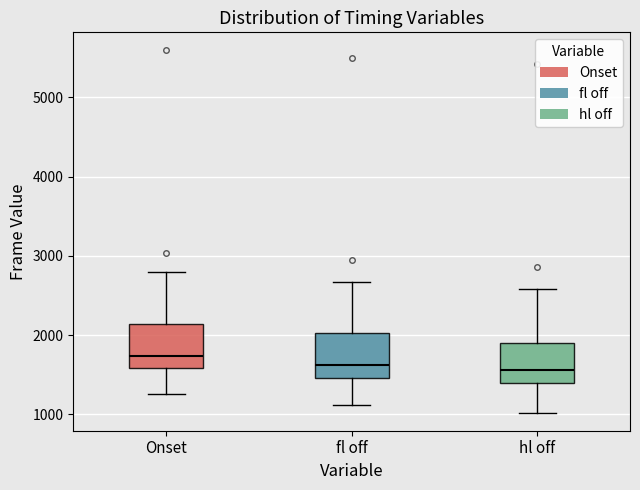

Which box's median line is the highest?

Onset